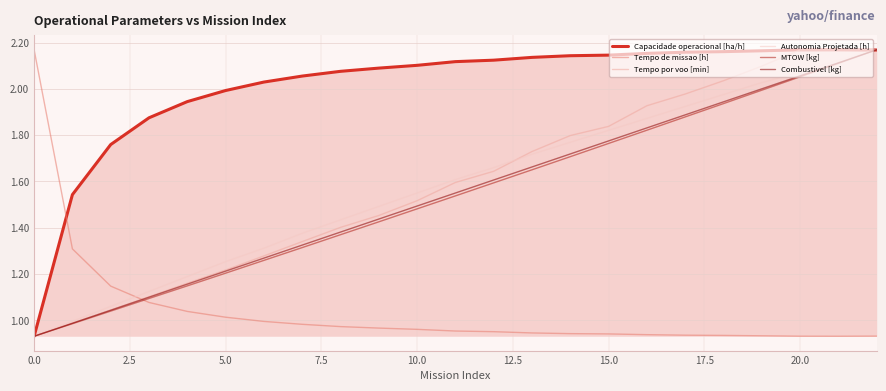

Which series has the largest total across all categories?

Capacidade operacional [ha/h]